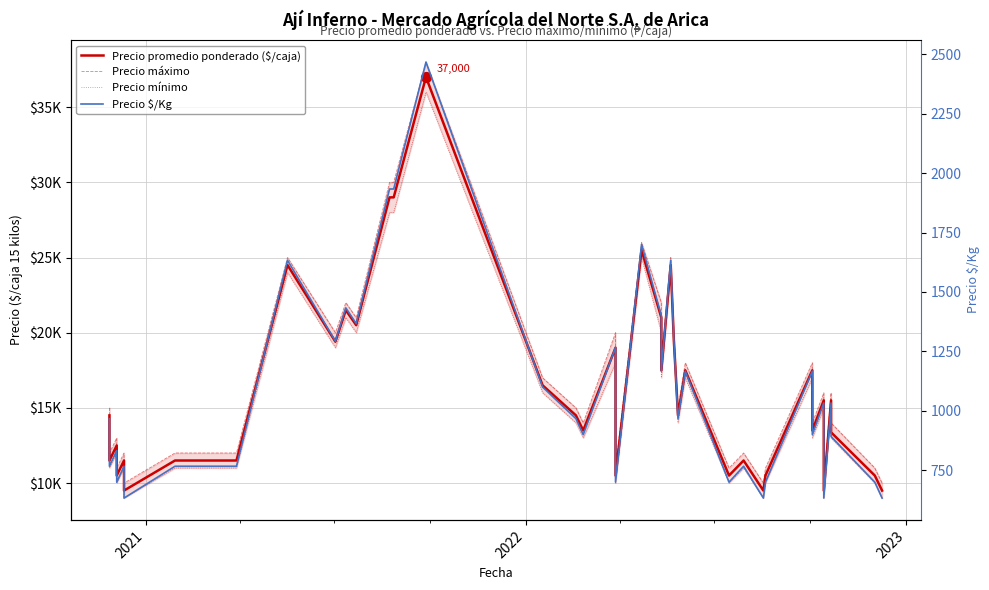

Is the value of Precio máximo at 27 greater than the value of Precio $/Kg at 9?

Yes